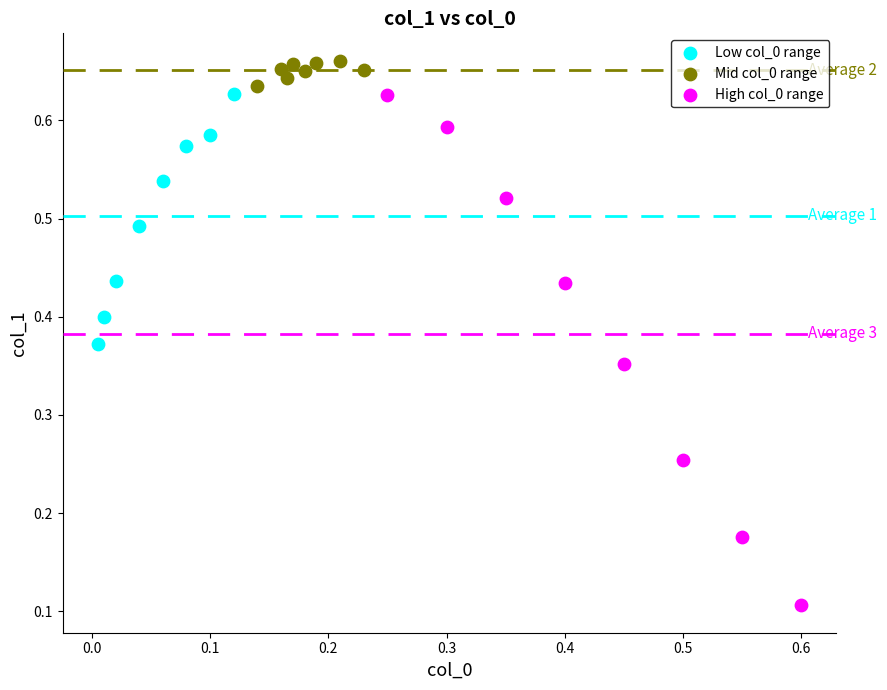

What are all the series names shown in the legend?

Low col_0 range, Mid col_0 range, High col_0 range